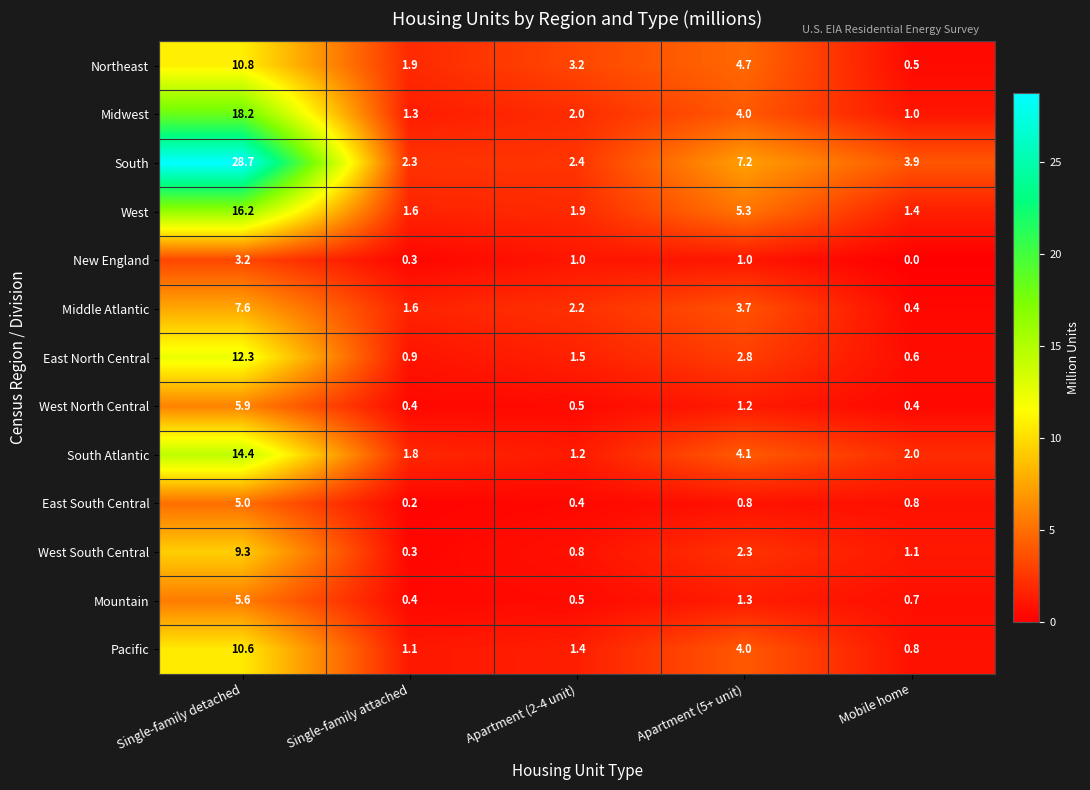

Which series has the widest spread of values?

South